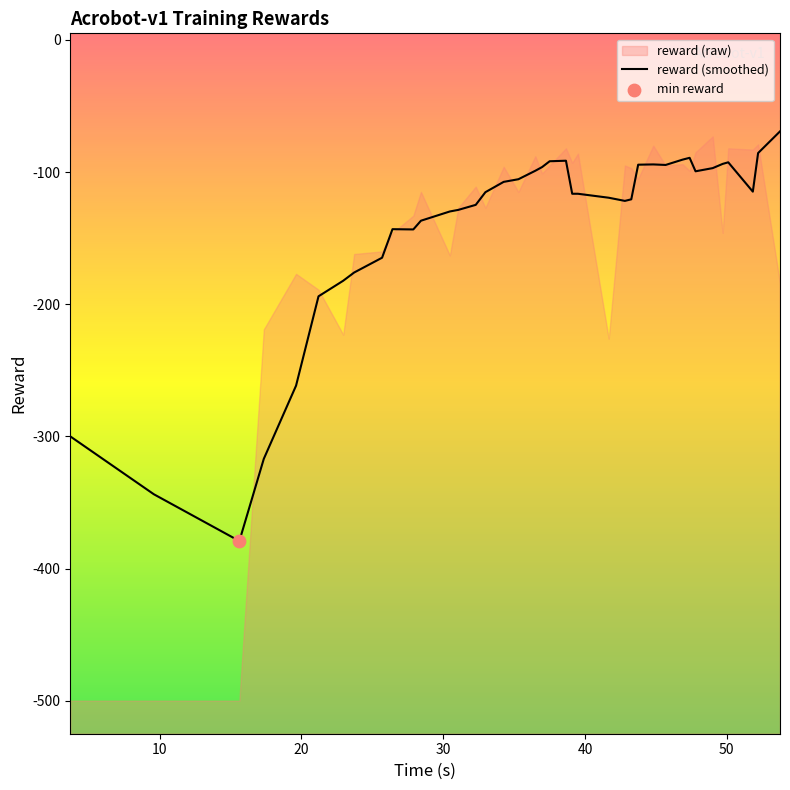

Which has a higher value, 27 or 29?

29